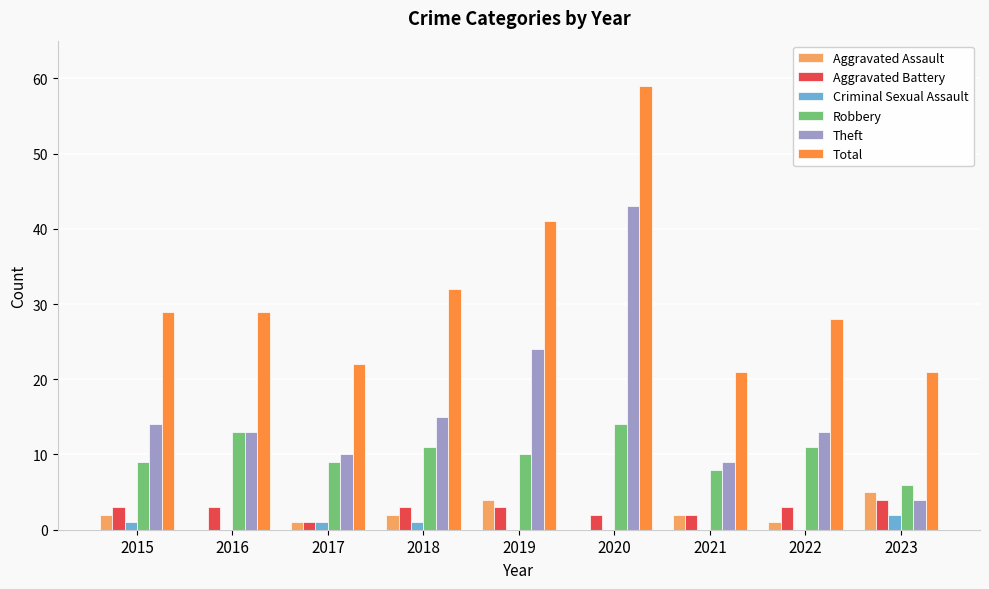

Which series has the largest total across all categories?

Total